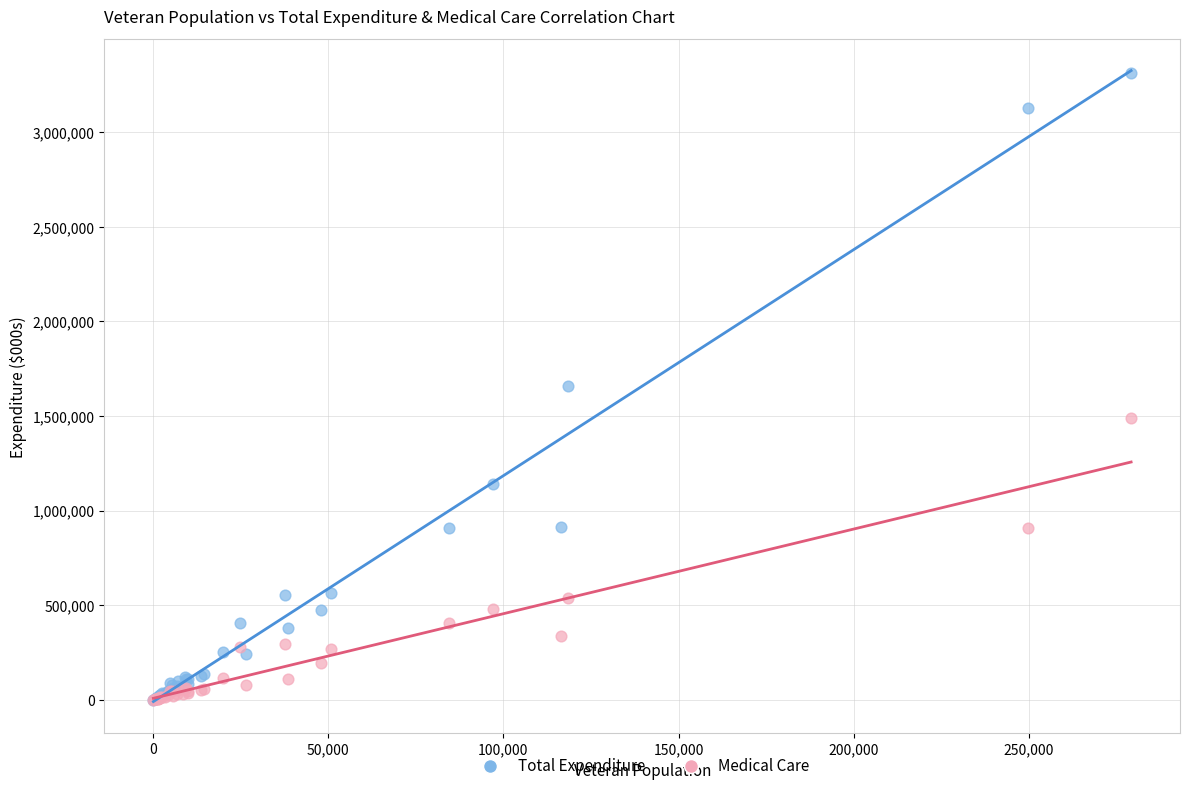

Which series contains the highest Y value?

Total Expenditure